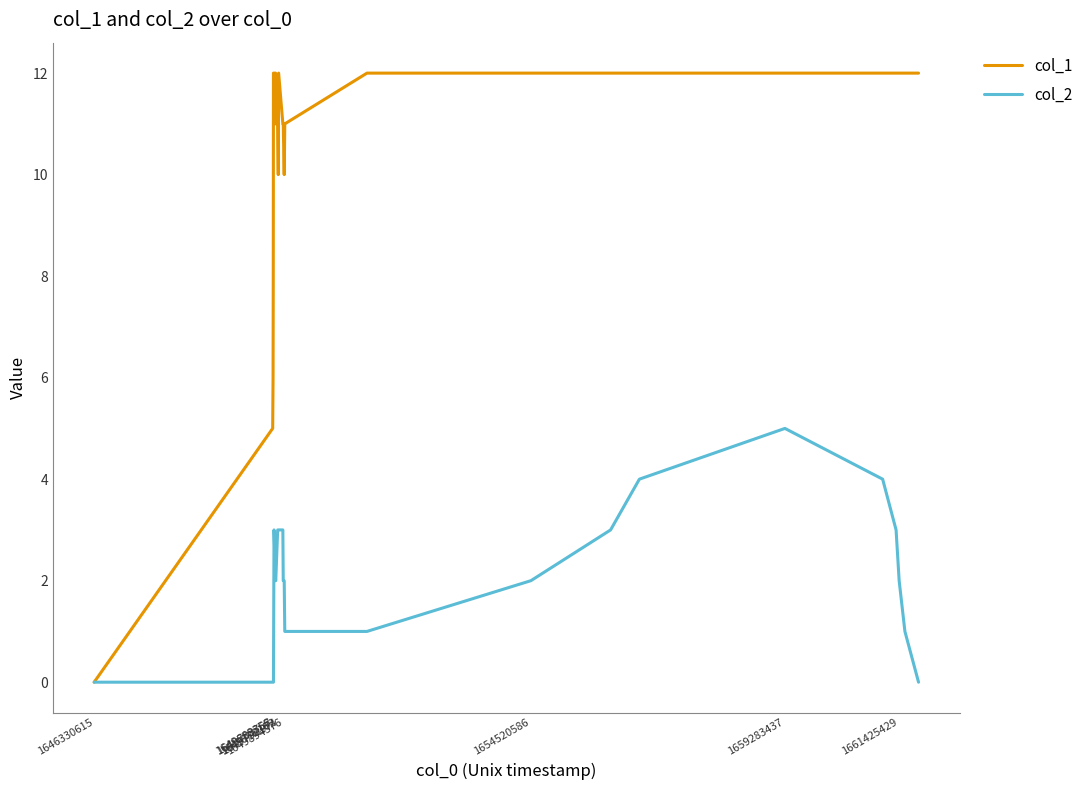

Which series has the largest range (max minus min)?

col_1